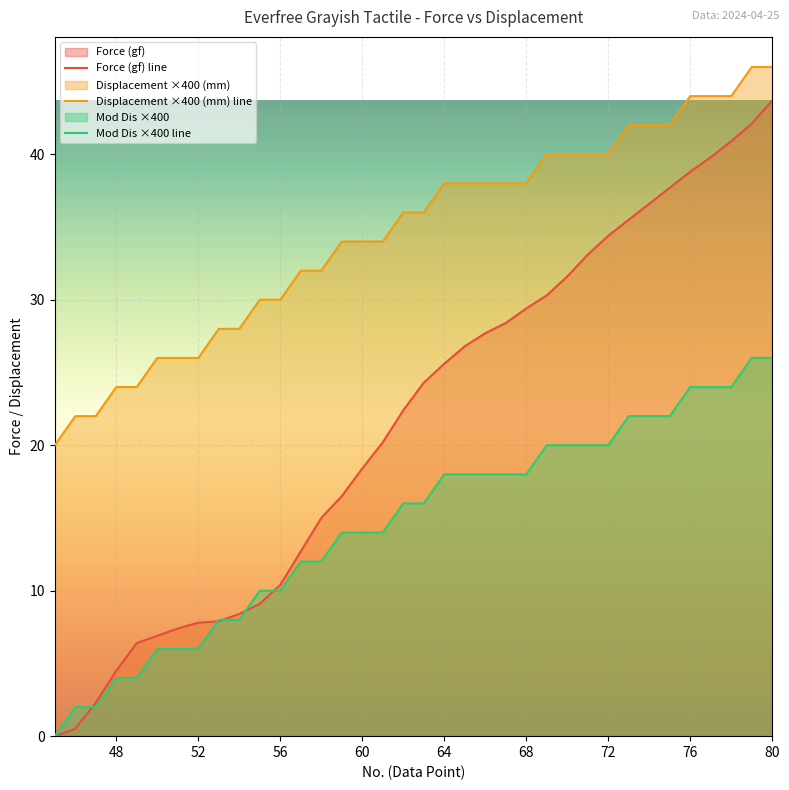

At 55, list the series in order from largest to smallest.

Displacement (mm), Mod Dis, Force (gf)